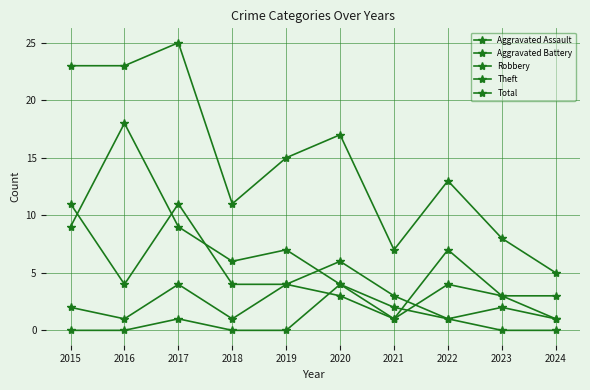

Where is the first local maximum for Aggravated Battery?

2017